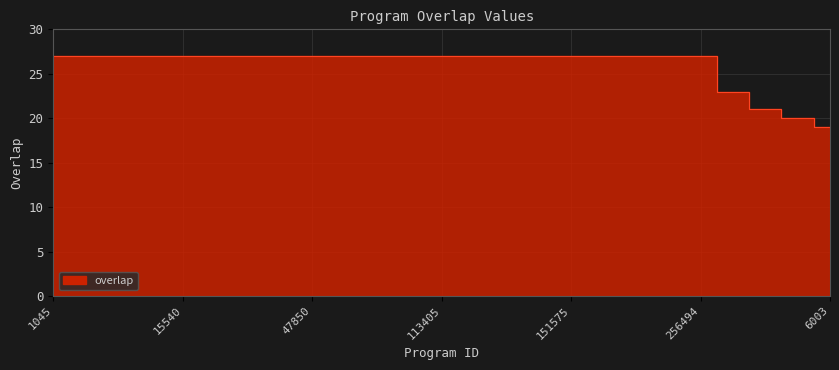

Where is the data nearest to the value 23?

25551